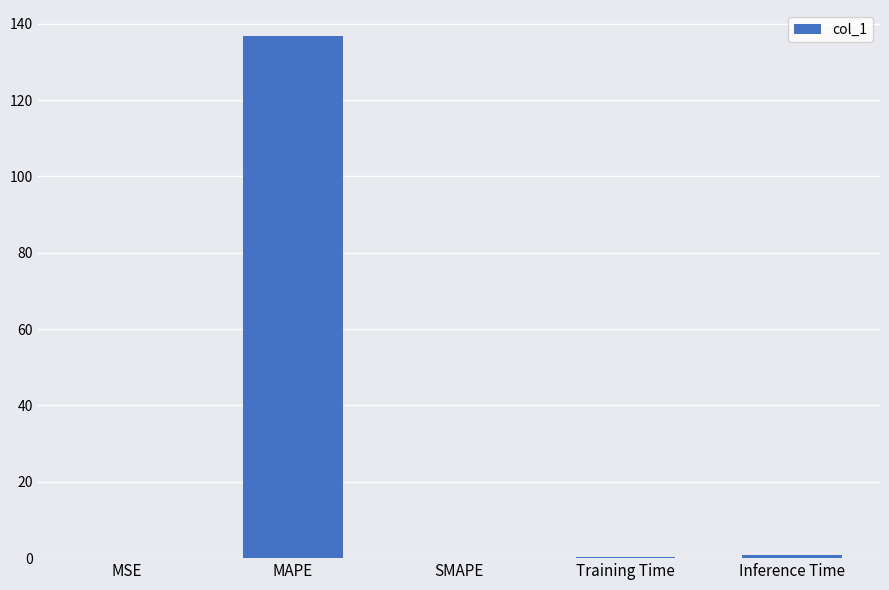

The value at MAPE is 66.6. True or false?

False